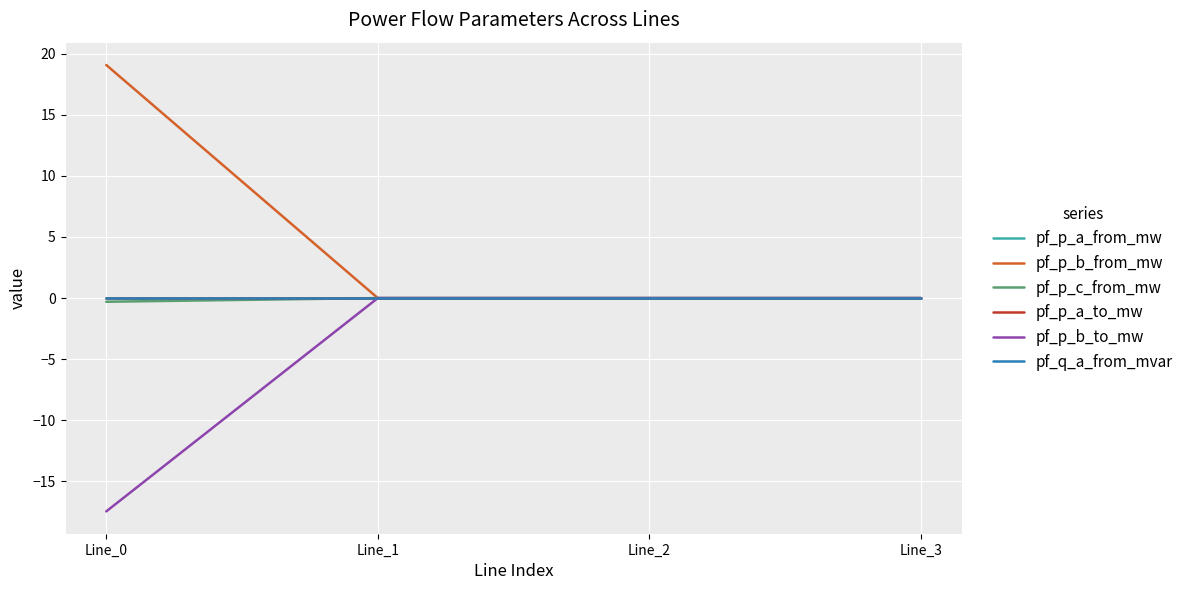

Is this an area chart (filled region under the line)?

No